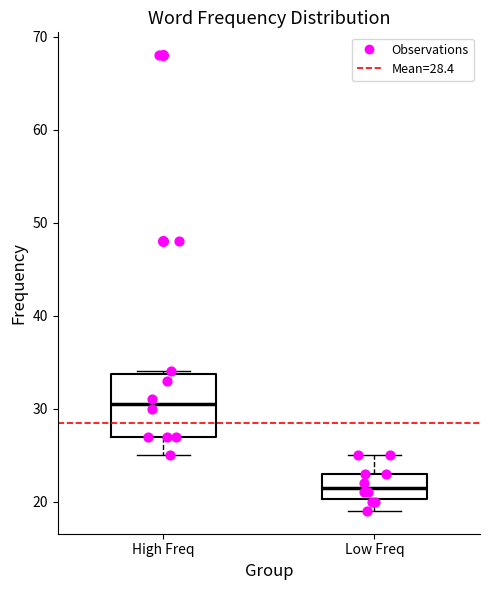

Which box has the highest median line?

High Freq